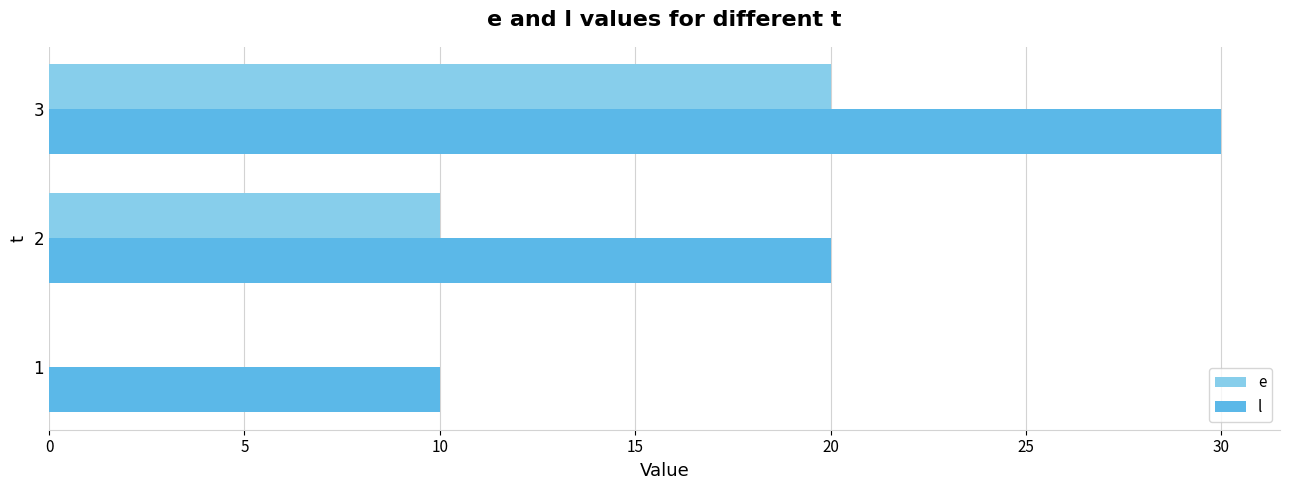

What is the highest value of the l series?

30